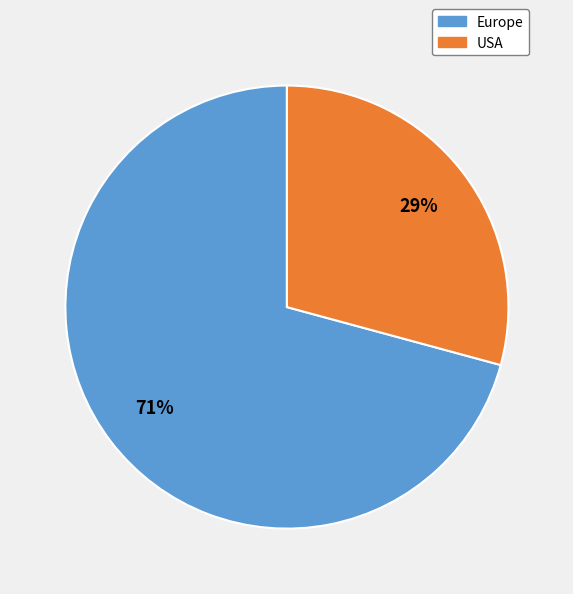

Which has a higher value, USA or Europe?

Europe